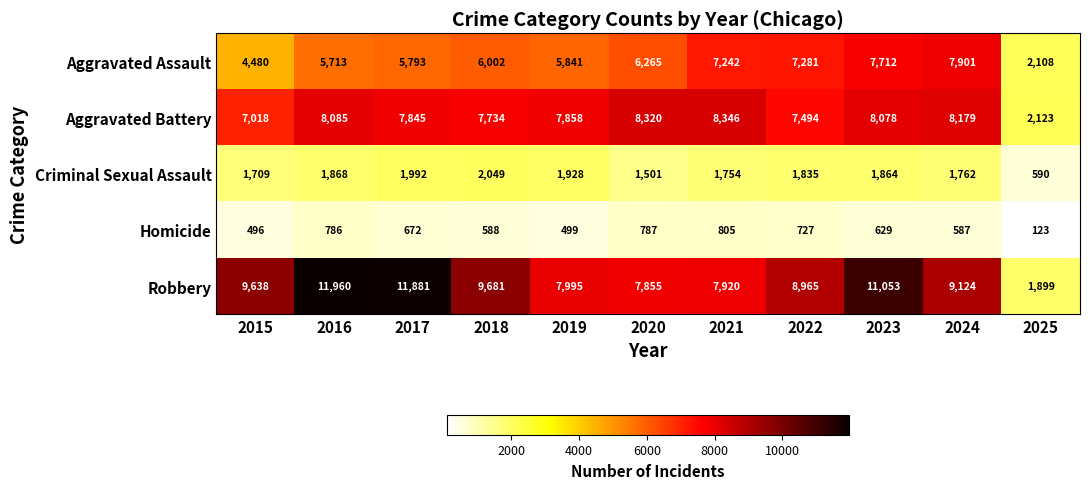

The value of Aggravated Assault at 2018 is 6002. True or false?

True